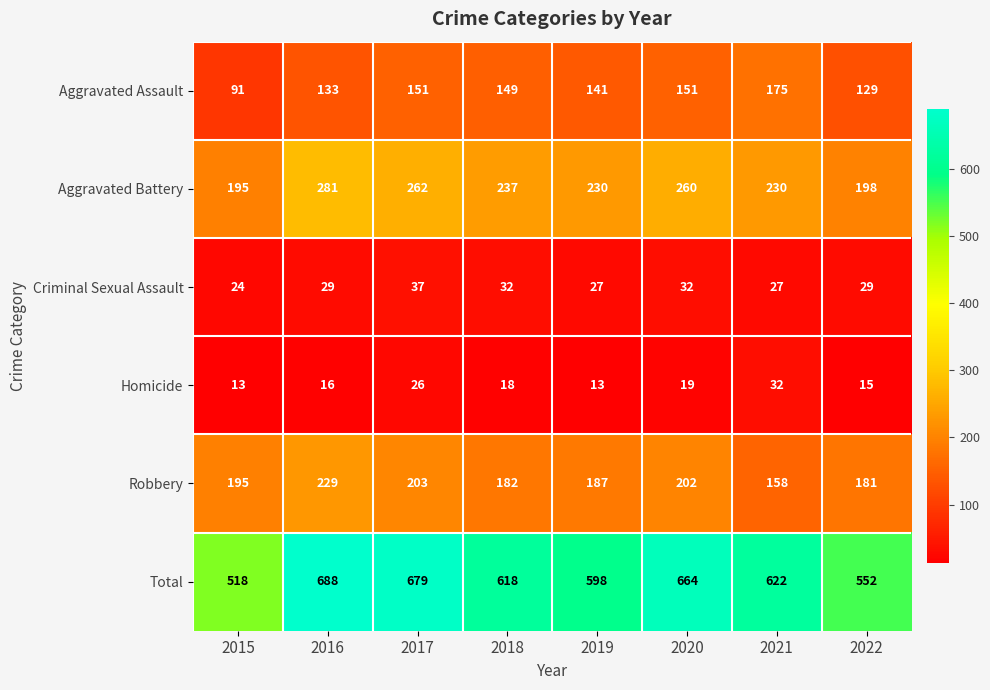

What is the maximum value shown in the chart?

688